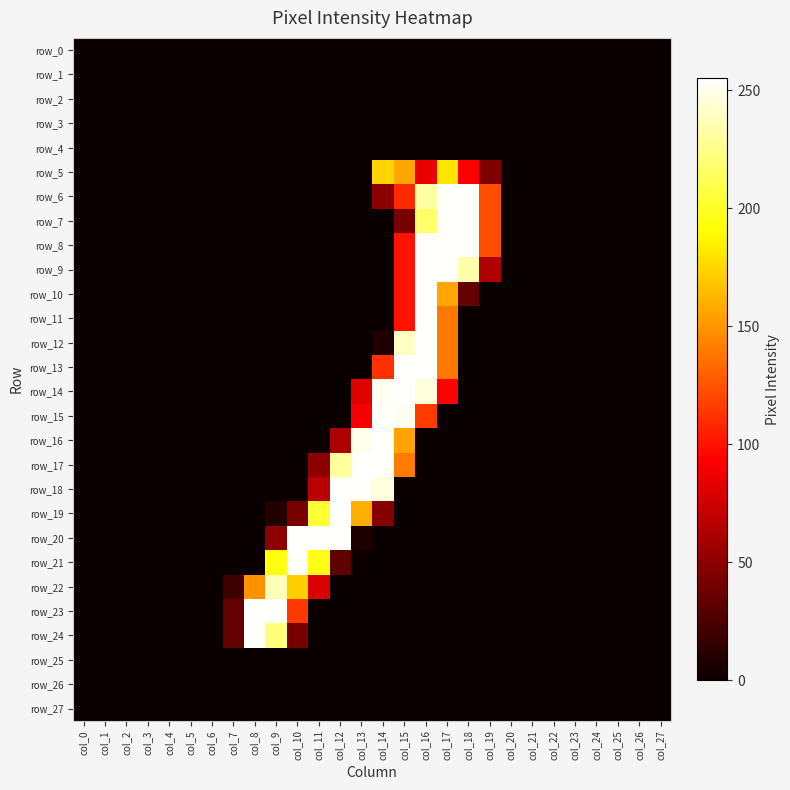

Reading left to right, what are all the values shown in this chart?

row_0: col_0=0	col_1=0	col_2=0	col_3=0	col_4=0	col_5=0	col_6=0	col_7=0	col_8=0	col_9=0	col_10=0	col_11=0	col_12=0	col_13=0	col_14=0	col_15=0	col_16=0	col_17=0	col_18=0	col_19=0	col_20=0	col_21=0	col_22=0	col_23=0	col_24=0	col_25=0	col_26=0	col_27=0
row_1: col_0=0	col_1=0	col_2=0	col_3=0	col_4=0	col_5=0	col_6=0	col_7=0	col_8=0	col_9=0	col_10=0	col_11=0	col_12=0	col_13=0	col_14=0	col_15=0	col_16=0	col_17=0	col_18=0	col_19=0	col_20=0	col_21=0	col_22=0	col_23=0	col_24=0	col_25=0	col_26=0	col_27=0
row_2: col_0=0	col_1=0	col_2=0	col_3=0	col_4=0	col_5=0	col_6=0	col_7=0	col_8=0	col_9=0	col_10=0	col_11=0	col_12=0	col_13=0	col_14=0	col_15=0	col_16=0	col_17=0	col_18=0	col_19=0	col_20=0	col_21=0	col_22=0	col_23=0	col_24=0	col_25=0	col_26=0	col_27=0
row_3: col_0=0	col_1=0	col_2=0	col_3=0	col_4=0	col_5=0	col_6=0	col_7=0	col_8=0	col_9=0	col_10=0	col_11=0	col_12=0	col_13=0	col_14=0	col_15=0	col_16=0	col_17=0	col_18=0	col_19=0	col_20=0	col_21=0	col_22=0	col_23=0	col_24=0	col_25=0	col_26=0	col_27=0
row_4: col_0=0	col_1=0	col_2=0	col_3=0	col_4=0	col_5=0	col_6=0	col_7=0	col_8=0	col_9=0	col_10=0	col_11=0	col_12=0	col_13=0	col_14=0	col_15=0	col_16=0	col_17=0	col_18=0	col_19=0	col_20=0	col_21=0	col_22=0	col_23=0	col_24=0	col_25=0	col_26=0	col_27=0
row_5: col_0=0	col_1=0	col_2=0	col_3=0	col_4=0	col_5=0	col_6=0	col_7=0	col_8=0	col_9=0	col_10=0	col_11=0	col_12=0	col_13=0	col_14=174	col_15=156	col_16=85	col_17=181	col_18=92	col_19=44	col_20=0	col_21=0	col_22=0	col_23=0	col_24=0	col_25=0	col_26=0	col_27=0
row_6: col_0=0	col_1=0	col_2=0	col_3=0	col_4=0	col_5=0	col_6=0	col_7=0	col_8=0	col_9=0	col_10=0	col_11=0	col_12=0	col_13=0	col_14=50	col_15=109	col_16=232	col_17=254	col_18=254	col_19=123	col_20=0	col_21=0	col_22=0	col_23=0	col_24=0	col_25=0	col_26=0	col_27=0
row_7: col_0=0	col_1=0	col_2=0	col_3=0	col_4=0	col_5=0	col_6=0	col_7=0	col_8=0	col_9=0	col_10=0	col_11=0	col_12=0	col_13=0	col_14=0	col_15=42	col_16=217	col_17=254	col_18=254	col_19=123	col_20=0	col_21=0	col_22=0	col_23=0	col_24=0	col_25=0	col_26=0	col_27=0
row_8: col_0=0	col_1=0	col_2=0	col_3=0	col_4=0	col_5=0	col_6=0	col_7=0	col_8=0	col_9=0	col_10=0	col_11=0	col_12=0	col_13=0	col_14=0	col_15=100	col_16=254	col_17=254	col_18=254	col_19=123	col_20=0	col_21=0	col_22=0	col_23=0	col_24=0	col_25=0	col_26=0	col_27=0
row_9: col_0=0	col_1=0	col_2=0	col_3=0	col_4=0	col_5=0	col_6=0	col_7=0	col_8=0	col_9=0	col_10=0	col_11=0	col_12=0	col_13=0	col_14=0	col_15=100	col_16=254	col_17=254	col_18=234	col_19=63	col_20=0	col_21=0	col_22=0	col_23=0	col_24=0	col_25=0	col_26=0	col_27=0
row_10: col_0=0	col_1=0	col_2=0	col_3=0	col_4=0	col_5=0	col_6=0	col_7=0	col_8=0	col_9=0	col_10=0	col_11=0	col_12=0	col_13=0	col_14=0	col_15=100	col_16=254	col_17=157	col_18=34	col_19=0	col_20=0	col_21=0	col_22=0	col_23=0	col_24=0	col_25=0	col_26=0	col_27=0
row_11: col_0=0	col_1=0	col_2=0	col_3=0	col_4=0	col_5=0	col_6=0	col_7=0	col_8=0	col_9=0	col_10=0	col_11=0	col_12=0	col_13=0	col_14=0	col_15=100	col_16=254	col_17=139	col_18=0	col_19=0	col_20=0	col_21=0	col_22=0	col_23=0	col_24=0	col_25=0	col_26=0	col_27=0
row_12: col_0=0	col_1=0	col_2=0	col_3=0	col_4=0	col_5=0	col_6=0	col_7=0	col_8=0	col_9=0	col_10=0	col_11=0	col_12=0	col_13=0	col_14=8	col_15=240	col_16=254	col_17=139	col_18=0	col_19=0	col_20=0	col_21=0	col_22=0	col_23=0	col_24=0	col_25=0	col_26=0	col_27=0
row_13: col_0=0	col_1=0	col_2=0	col_3=0	col_4=0	col_5=0	col_6=0	col_7=0	col_8=0	col_9=0	col_10=0	col_11=0	col_12=0	col_13=0	col_14=111	col_15=254	col_16=254	col_17=139	col_18=0	col_19=0	col_20=0	col_21=0	col_22=0	col_23=0	col_24=0	col_25=0	col_26=0	col_27=0
row_14: col_0=0	col_1=0	col_2=0	col_3=0	col_4=0	col_5=0	col_6=0	col_7=0	col_8=0	col_9=0	col_10=0	col_11=0	col_12=0	col_13=81	col_14=252	col_15=254	col_16=246	col_17=94	col_18=0	col_19=0	col_20=0	col_21=0	col_22=0	col_23=0	col_24=0	col_25=0	col_26=0	col_27=0
row_15: col_0=0	col_1=0	col_2=0	col_3=0	col_4=0	col_5=0	col_6=0	col_7=0	col_8=0	col_9=0	col_10=0	col_11=0	col_12=0	col_13=89	col_14=254	col_15=251	col_16=116	col_17=0	col_18=0	col_19=0	col_20=0	col_21=0	col_22=0	col_23=0	col_24=0	col_25=0	col_26=0	col_27=0
row_16: col_0=0	col_1=0	col_2=0	col_3=0	col_4=0	col_5=0	col_6=0	col_7=0	col_8=0	col_9=0	col_10=0	col_11=0	col_12=62	col_13=250	col_14=254	col_15=155	col_16=0	col_17=0	col_18=0	col_19=0	col_20=0	col_21=0	col_22=0	col_23=0	col_24=0	col_25=0	col_26=0	col_27=0
row_17: col_0=0	col_1=0	col_2=0	col_3=0	col_4=0	col_5=0	col_6=0	col_7=0	col_8=0	col_9=0	col_10=0	col_11=50	col_12=230	col_13=254	col_14=254	col_15=140	col_16=0	col_17=0	col_18=0	col_19=0	col_20=0	col_21=0	col_22=0	col_23=0	col_24=0	col_25=0	col_26=0	col_27=0
row_18: col_0=0	col_1=0	col_2=0	col_3=0	col_4=0	col_5=0	col_6=0	col_7=0	col_8=0	col_9=0	col_10=0	col_11=67	col_12=254	col_13=254	col_14=246	col_15=0	col_16=0	col_17=0	col_18=0	col_19=0	col_20=0	col_21=0	col_22=0	col_23=0	col_24=0	col_25=0	col_26=0	col_27=0
row_19: col_0=0	col_1=0	col_2=0	col_3=0	col_4=0	col_5=0	col_6=0	col_7=0	col_8=0	col_9=9	col_10=42	col_11=204	col_12=255	col_13=160	col_14=47	col_15=0	col_16=0	col_17=0	col_18=0	col_19=0	col_20=0	col_21=0	col_22=0	col_23=0	col_24=0	col_25=0	col_26=0	col_27=0
row_20: col_0=0	col_1=0	col_2=0	col_3=0	col_4=0	col_5=0	col_6=0	col_7=0	col_8=0	col_9=50	col_10=254	col_11=254	col_12=254	col_13=7	col_14=0	col_15=0	col_16=0	col_17=0	col_18=0	col_19=0	col_20=0	col_21=0	col_22=0	col_23=0	col_24=0	col_25=0	col_26=0	col_27=0
row_21: col_0=0	col_1=0	col_2=0	col_3=0	col_4=0	col_5=0	col_6=0	col_7=0	col_8=0	col_9=194	col_10=254	col_11=196	col_12=32	col_13=1	col_14=0	col_15=0	col_16=0	col_17=0	col_18=0	col_19=0	col_20=0	col_21=0	col_22=0	col_23=0	col_24=0	col_25=0	col_26=0	col_27=0
row_22: col_0=0	col_1=0	col_2=0	col_3=0	col_4=0	col_5=0	col_6=0	col_7=20	col_8=149	col_9=238	col_10=172	col_11=79	col_12=0	col_13=0	col_14=0	col_15=0	col_16=0	col_17=0	col_18=0	col_19=0	col_20=0	col_21=0	col_22=0	col_23=0	col_24=0	col_25=0	col_26=0	col_27=0
row_23: col_0=0	col_1=0	col_2=0	col_3=0	col_4=0	col_5=0	col_6=0	col_7=34	col_8=254	col_9=254	col_10=115	col_11=0	col_12=0	col_13=0	col_14=0	col_15=0	col_16=0	col_17=0	col_18=0	col_19=0	col_20=0	col_21=0	col_22=0	col_23=0	col_24=0	col_25=0	col_26=0	col_27=0
row_24: col_0=0	col_1=0	col_2=0	col_3=0	col_4=0	col_5=0	col_6=0	col_7=34	col_8=254	col_9=222	col_10=41	col_11=0	col_12=0	col_13=0	col_14=0	col_15=0	col_16=0	col_17=0	col_18=0	col_19=0	col_20=0	col_21=0	col_22=0	col_23=0	col_24=0	col_25=0	col_26=0	col_27=0
row_25: col_0=0	col_1=0	col_2=0	col_3=0	col_4=0	col_5=0	col_6=0	col_7=0	col_8=0	col_9=0	col_10=0	col_11=0	col_12=0	col_13=0	col_14=0	col_15=0	col_16=0	col_17=0	col_18=0	col_19=0	col_20=0	col_21=0	col_22=0	col_23=0	col_24=0	col_25=0	col_26=0	col_27=0
row_26: col_0=0	col_1=0	col_2=0	col_3=0	col_4=0	col_5=0	col_6=0	col_7=0	col_8=0	col_9=0	col_10=0	col_11=0	col_12=0	col_13=0	col_14=0	col_15=0	col_16=0	col_17=0	col_18=0	col_19=0	col_20=0	col_21=0	col_22=0	col_23=0	col_24=0	col_25=0	col_26=0	col_27=0
row_27: col_0=0	col_1=0	col_2=0	col_3=0	col_4=0	col_5=0	col_6=0	col_7=0	col_8=0	col_9=0	col_10=0	col_11=0	col_12=0	col_13=0	col_14=0	col_15=0	col_16=0	col_17=0	col_18=0	col_19=0	col_20=0	col_21=0	col_22=0	col_23=0	col_24=0	col_25=0	col_26=0	col_27=0